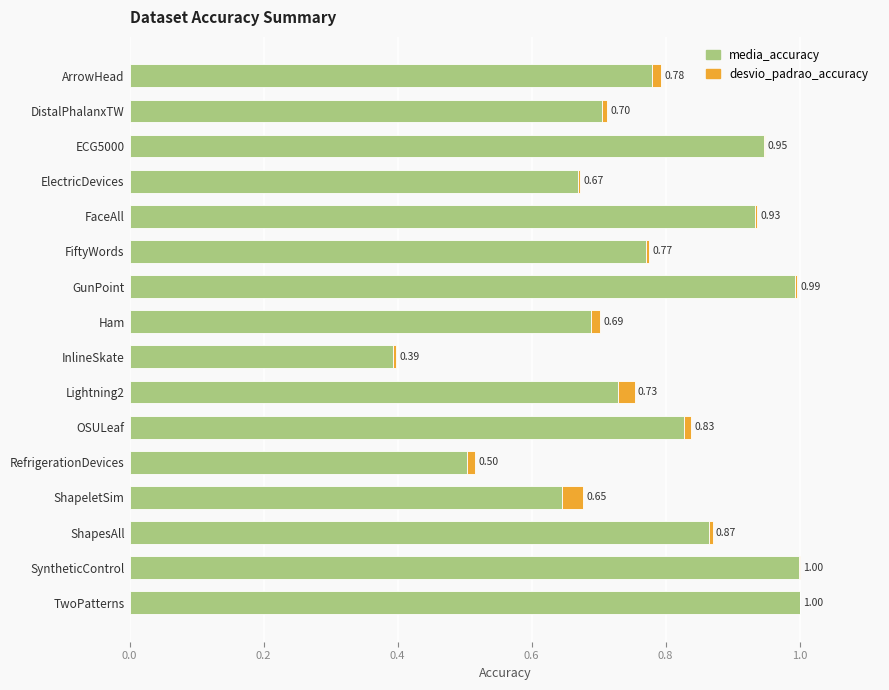

At which label is media_accuracy closest to 0?

InlineSkate